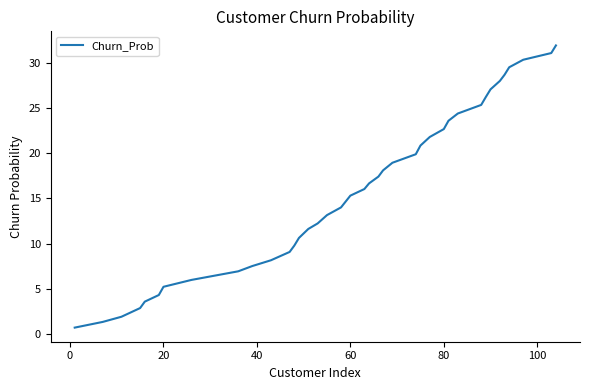

Is this an area chart (filled region under the line)?

No